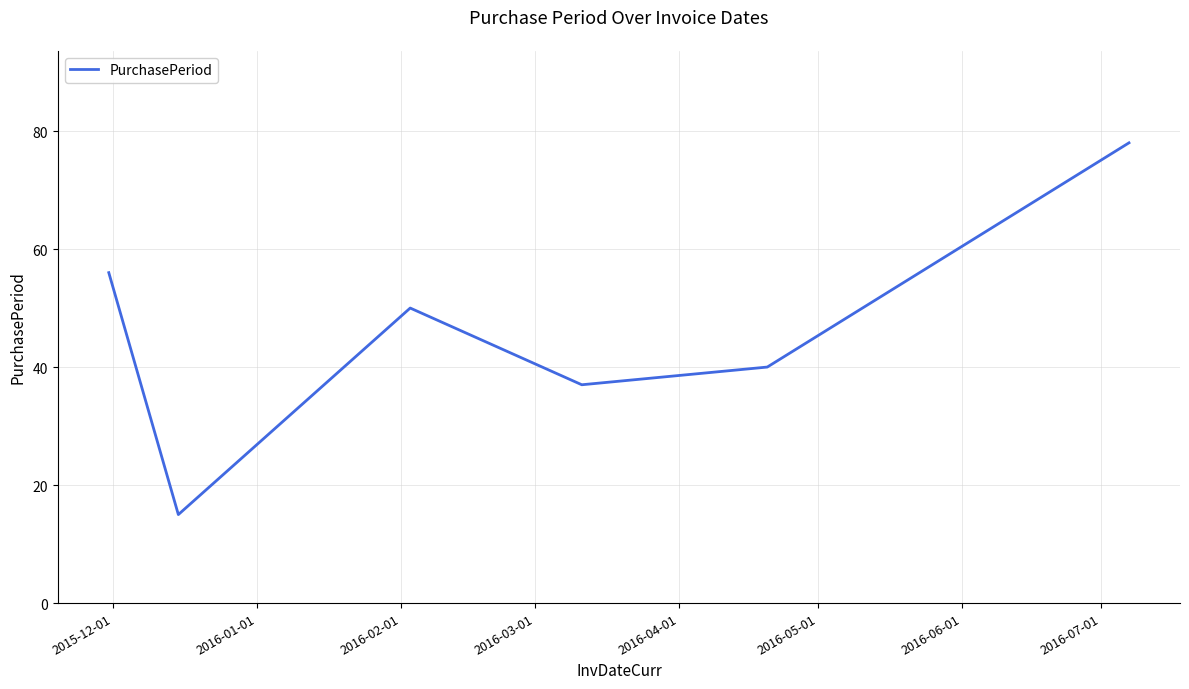

Count the number of categories in the chart.

6